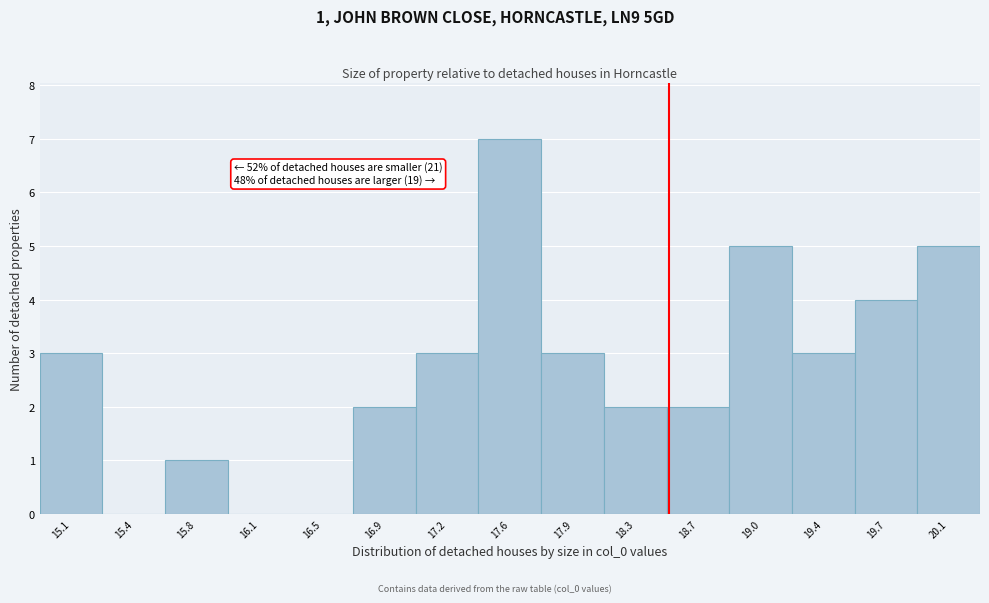

Over which range of the x-axis is the bar tallest?

17.40 to 17.75